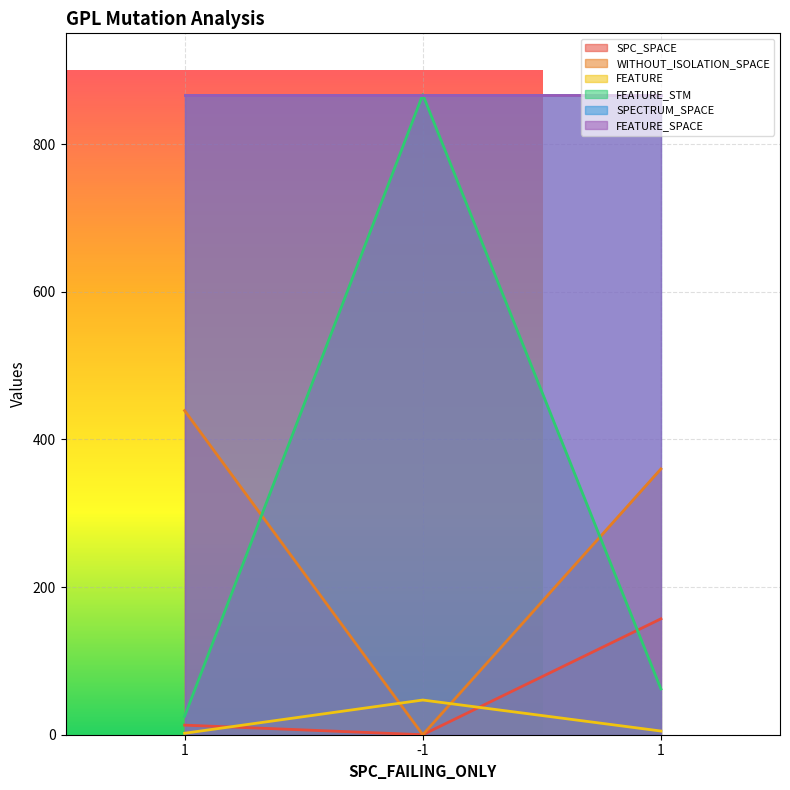

What is the difference between the highest and lowest values at -1?

867